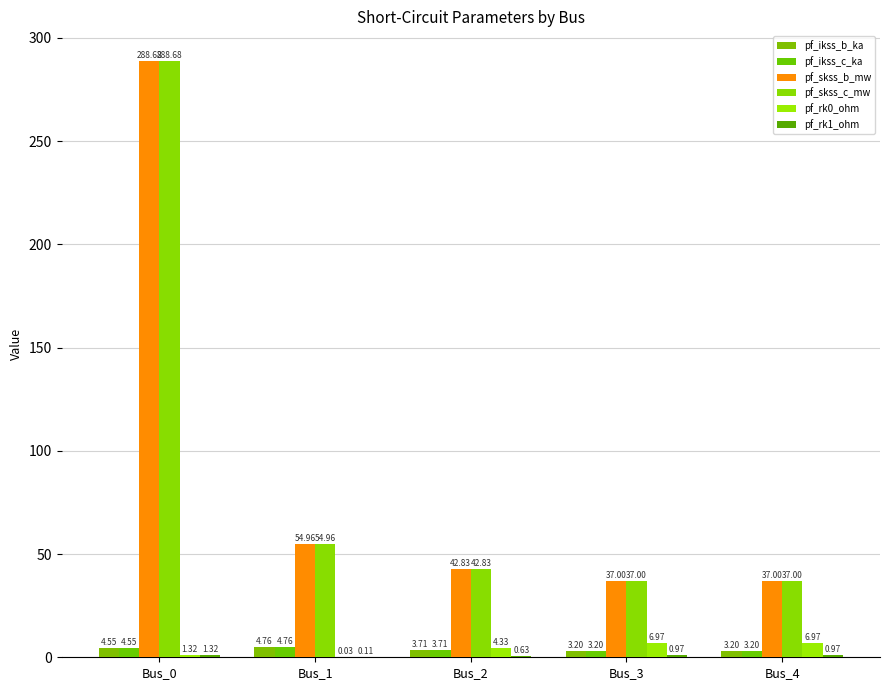

Which series has the largest total across all categories?

pf_skss_b_mw